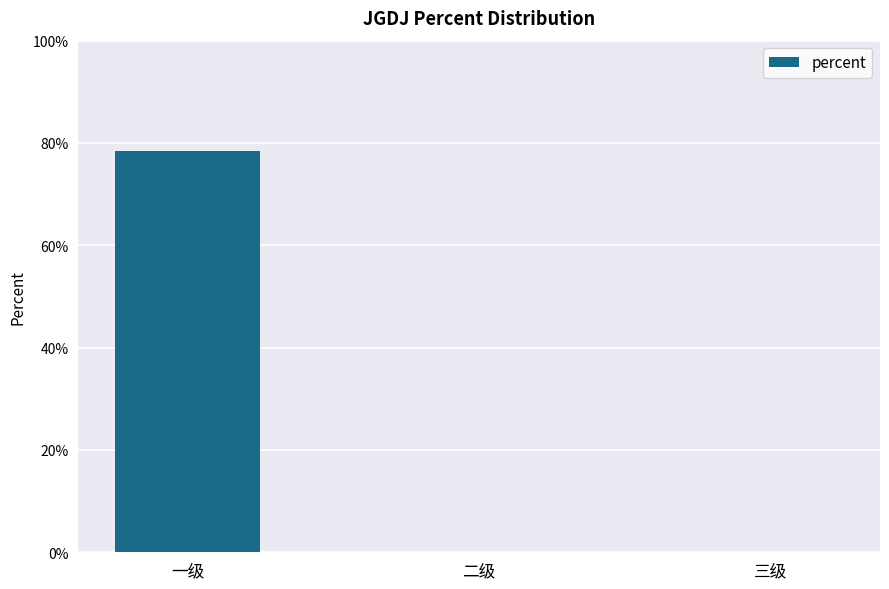

Between 三级 and 一级, which is larger?

一级